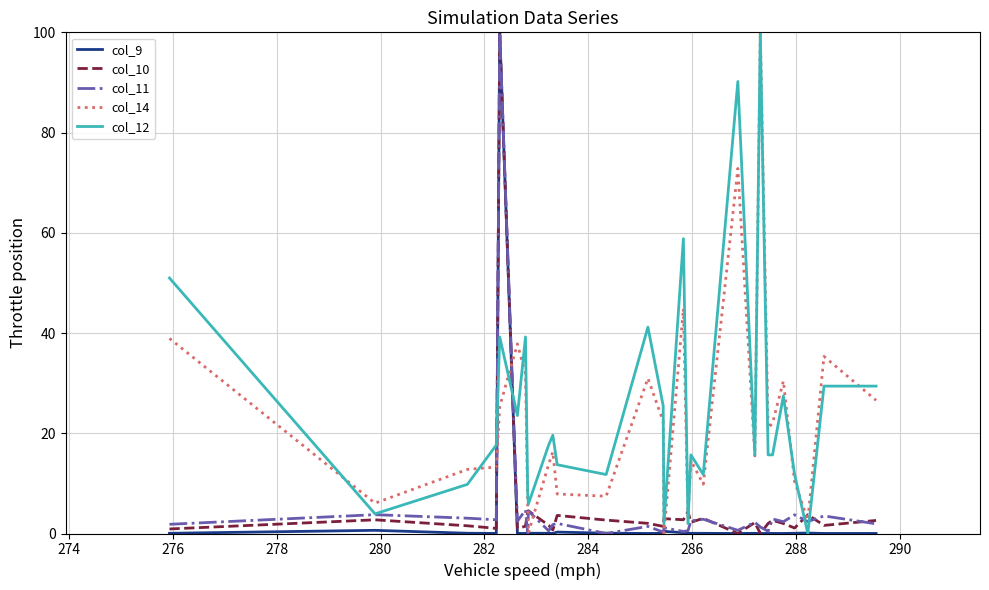

True or false: col_14 and col_10 intersect in this chart.

True